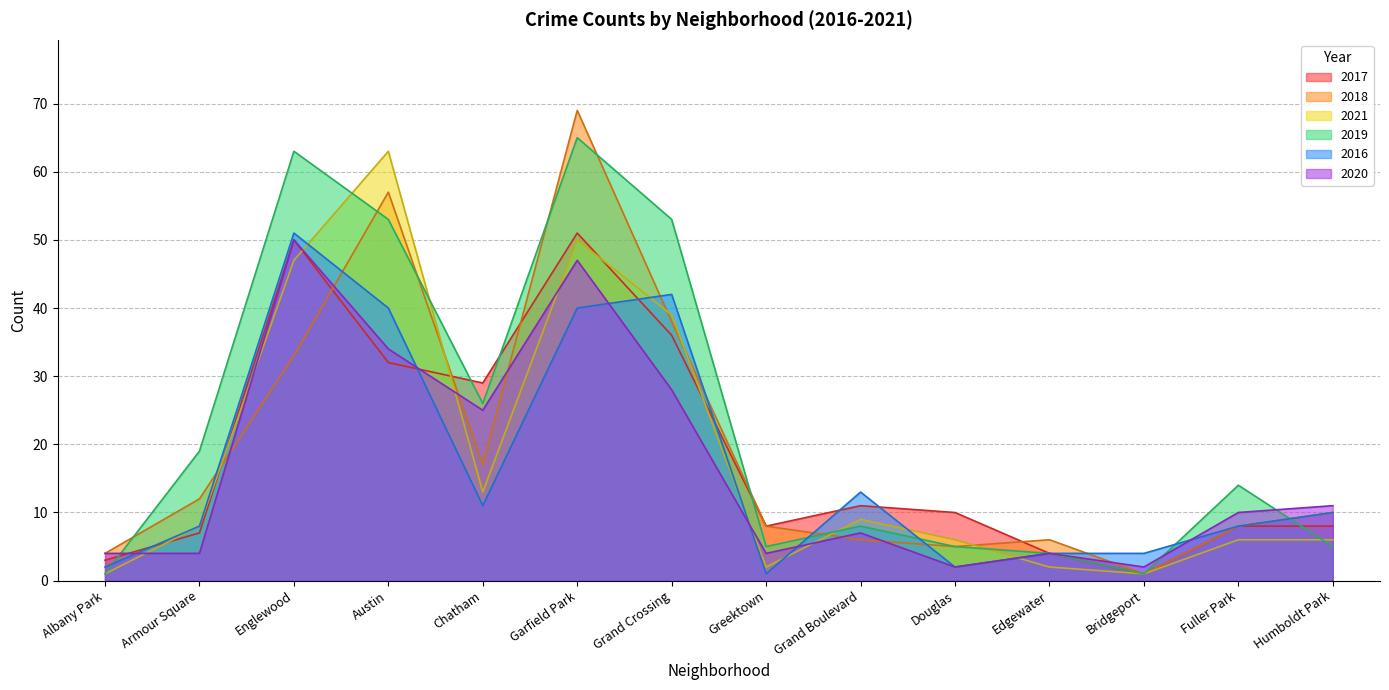

How many data points in 2021 are above 8?

6